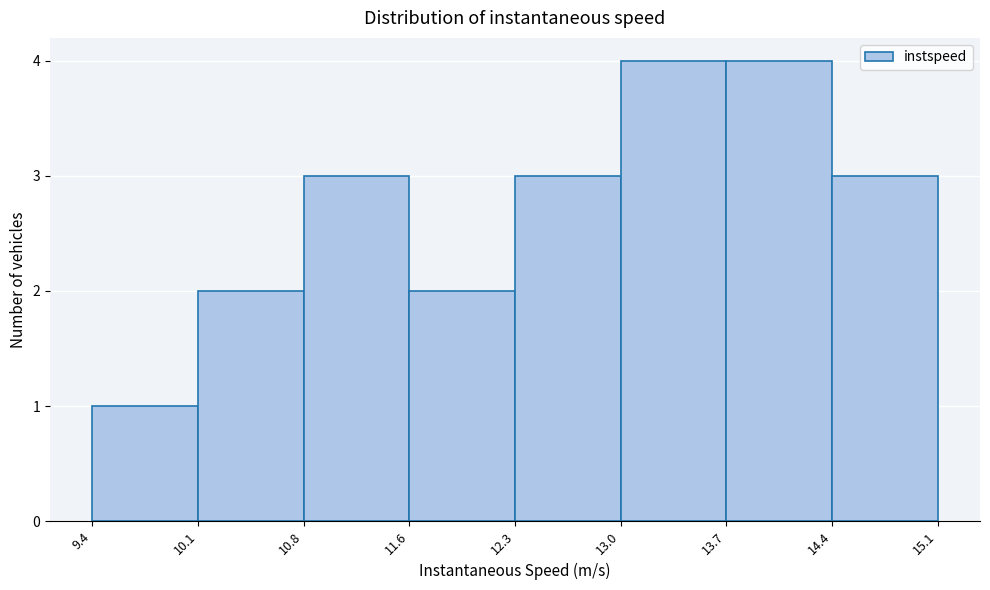

Reading left to right, transcribe this chart: for each bar, give the range it covers on the x-axis and its height. The values are not printed on the chart, so give them approximately, as read against the axis.

9.4 to 10.1: 1
10.1 to 10.8: 2
10.8 to 11.6: 3
11.6 to 12.3: 2
12.3 to 13.0: 3
13.0 to 13.7: 4
13.7 to 14.4: 4
14.4 to 15.1: 3